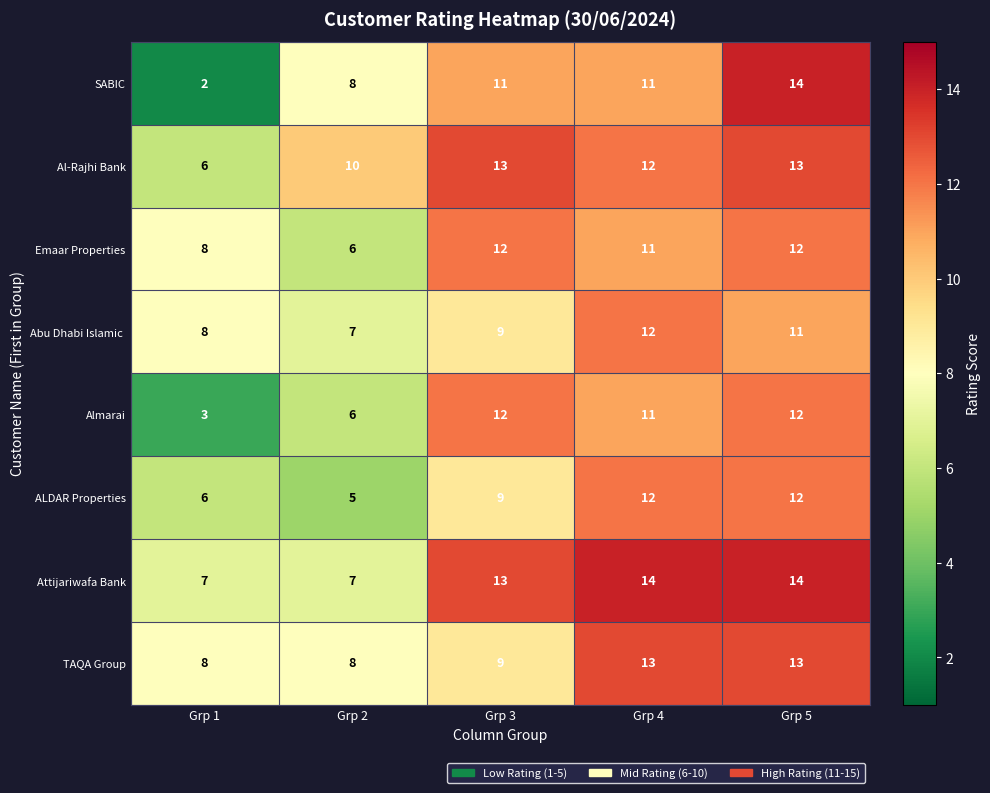

Is it true that TAQA Group equals 3 at Grp 1?

False